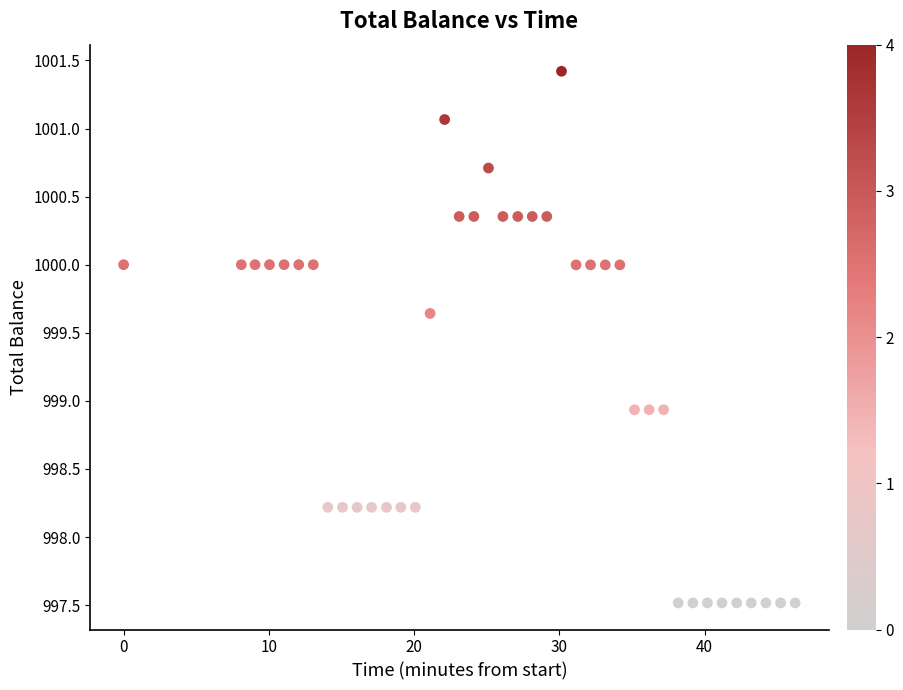

What is the range of Y values (max minus min)?

3.9